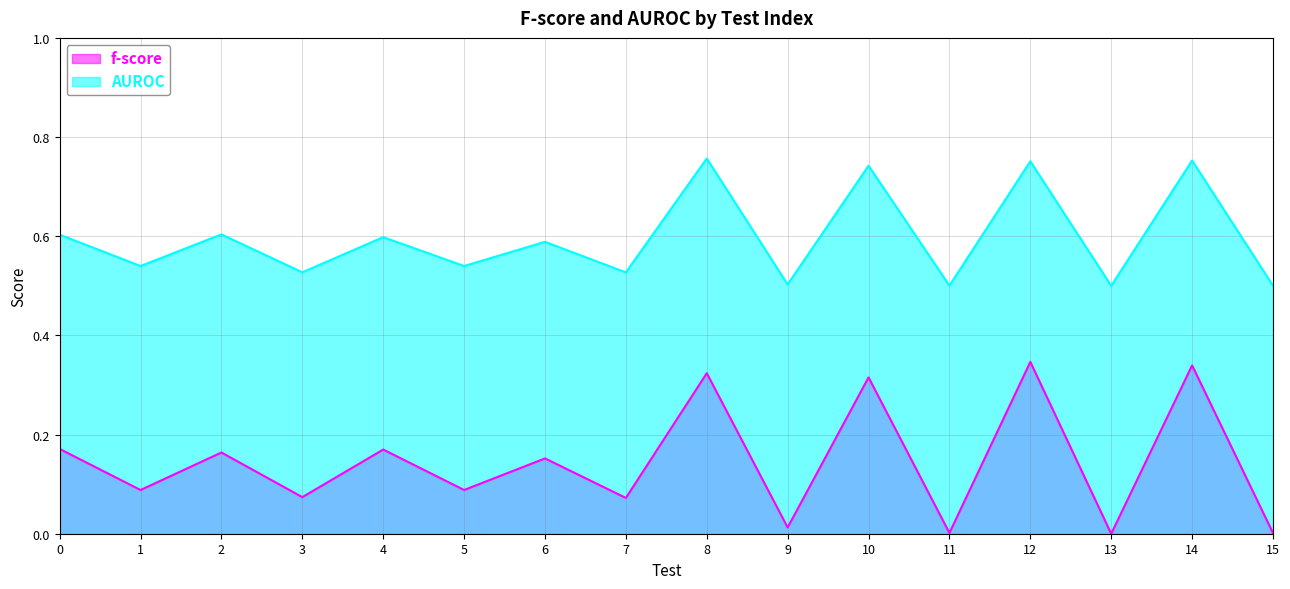

The AUROC series shows 0.9 at 1. True or false?

False